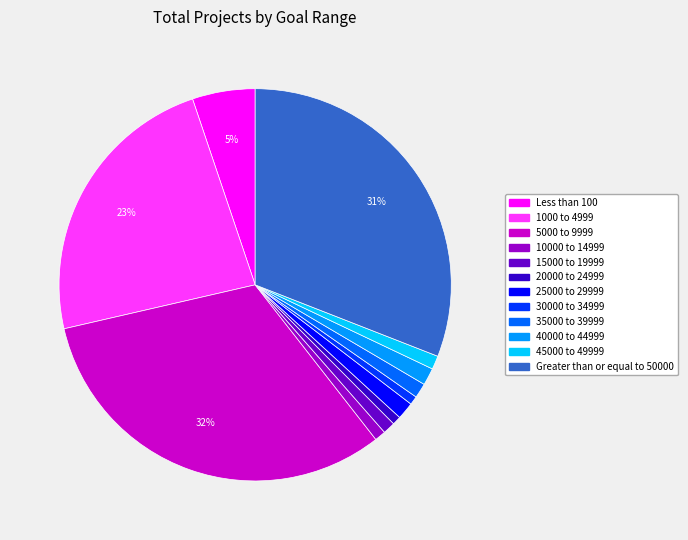

To the nearest percent, what is the combined percentage of 45000 to 49999 and 5000 to 9999?

33%